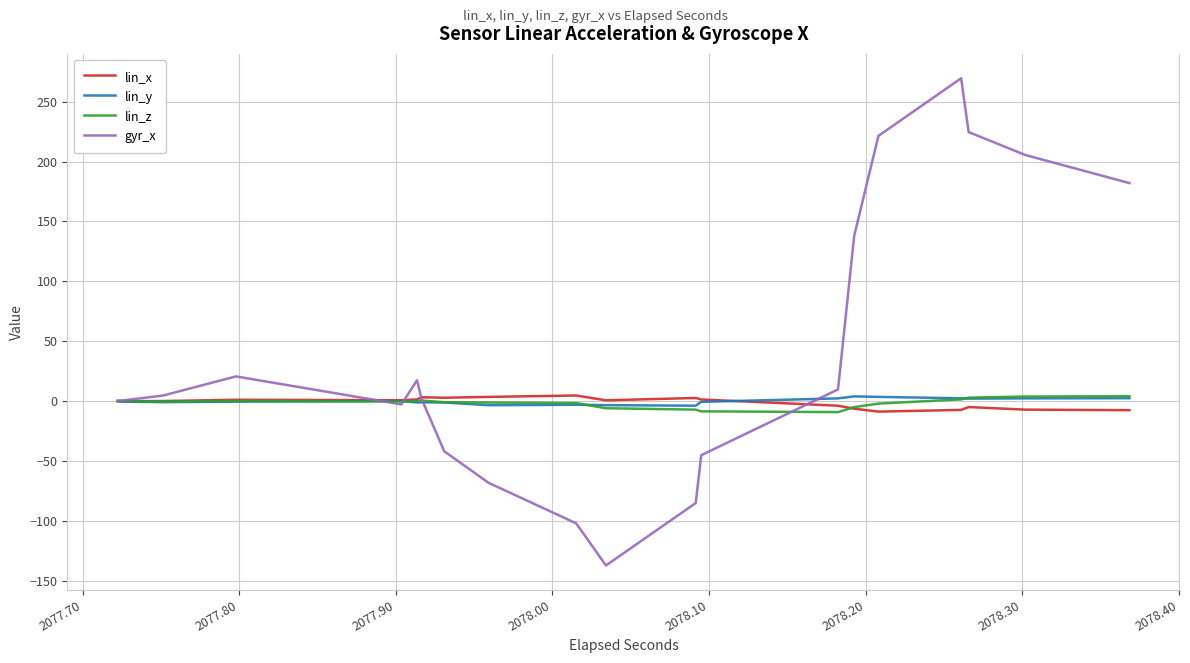

What is the maximum value for lin_x?

4.7